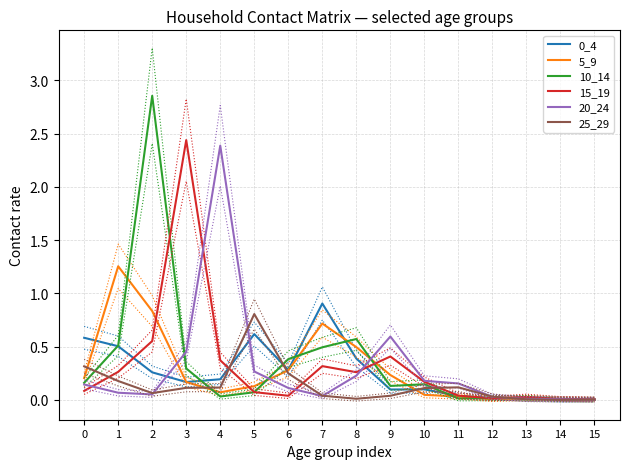

What is the difference between the 5_9 values at 7 and 5?

0.6